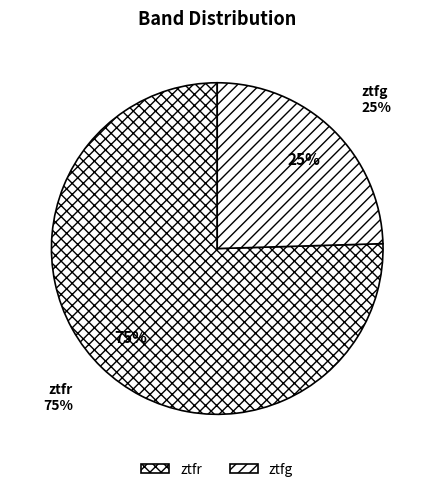

Count the number of slices in the pie.

2